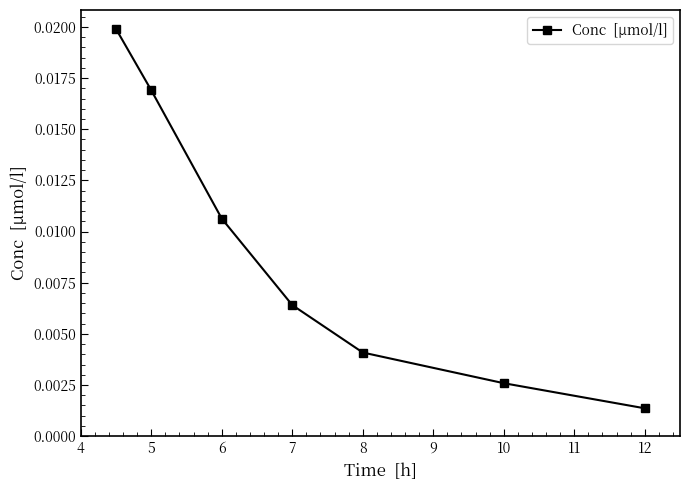

How many lines are shown in the chart?

1